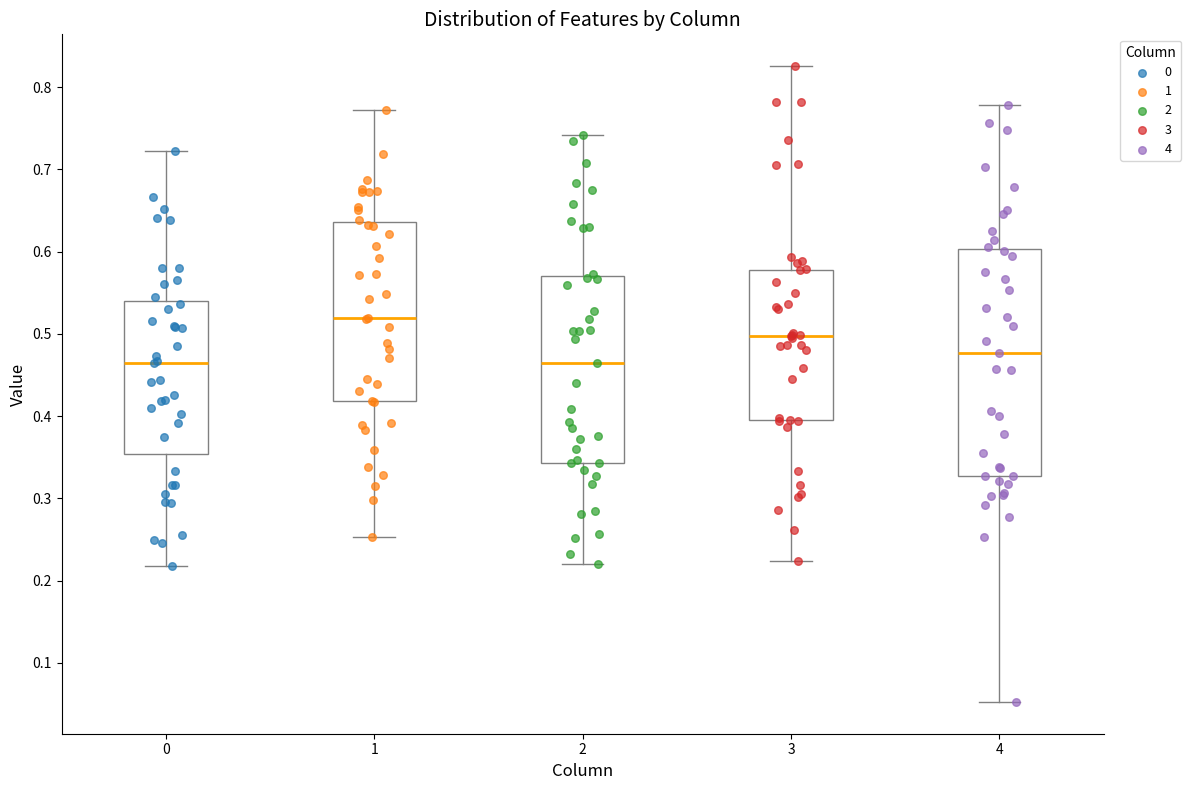

Which box is the tallest, from its lower edge to its upper edge?

4